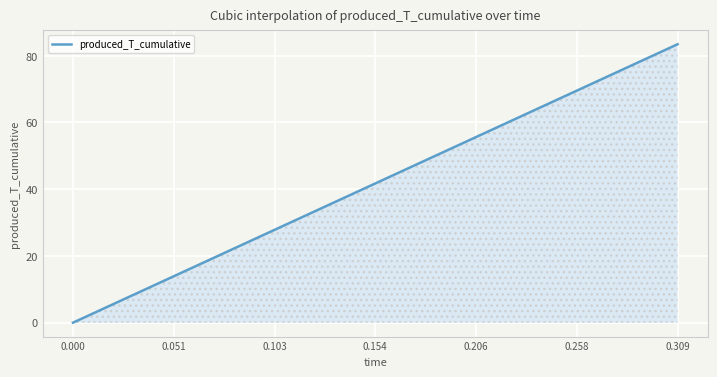

What is the difference between the maximum and minimum values?

83.4